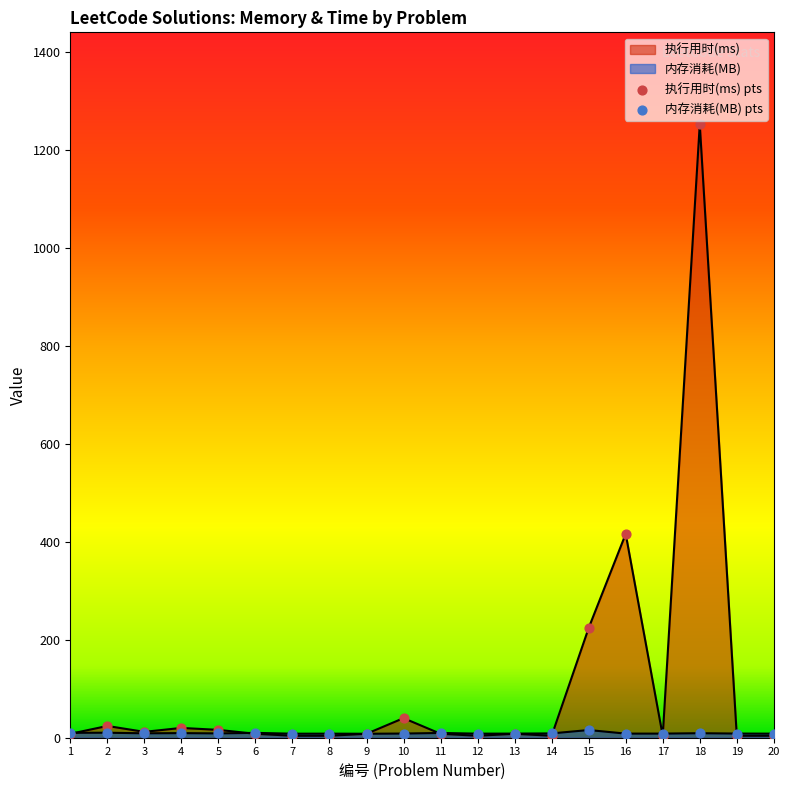

Which series has the widest spread of Y values?

执行用时(ms)